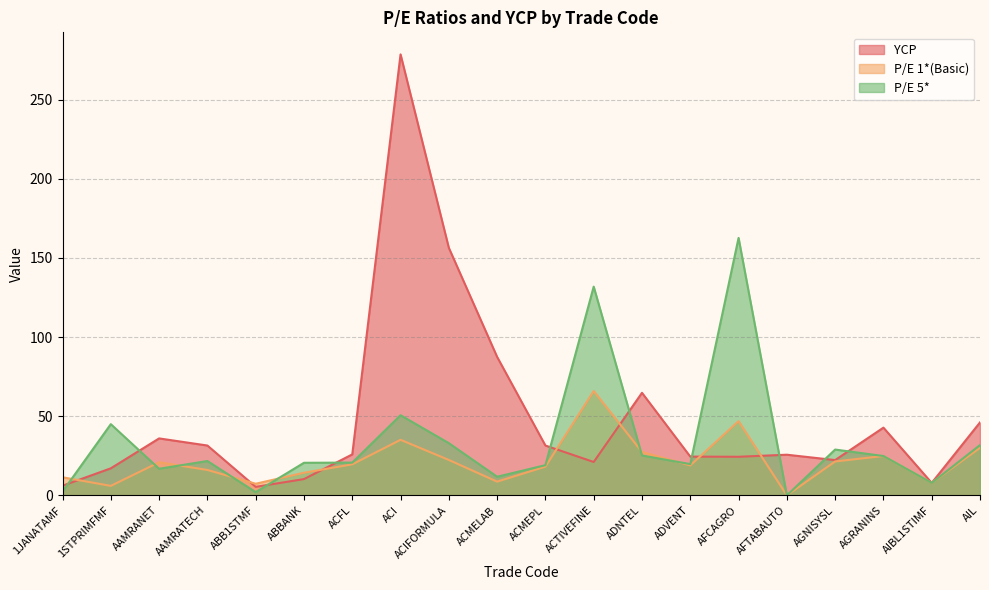

What position from the left is 1JANATAMF?

1